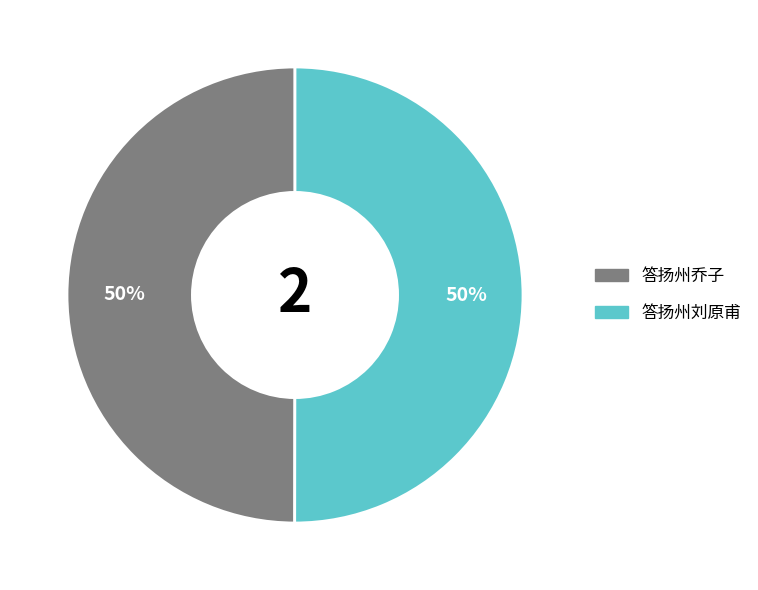

What percentage is the 答扬州乔子 slice, to the nearest percent?

50%